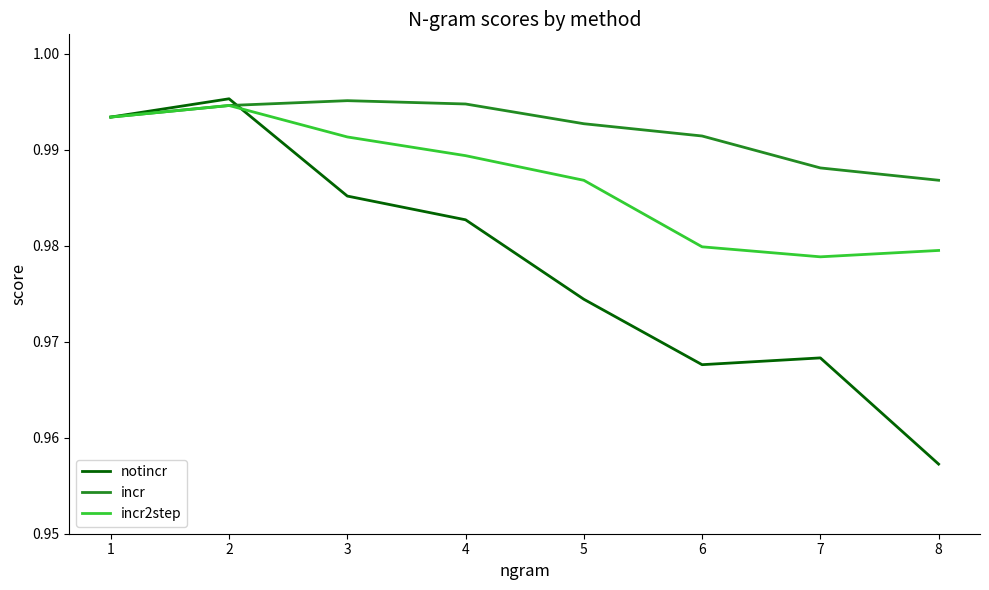

Which series has the largest range (max minus min)?

notincr